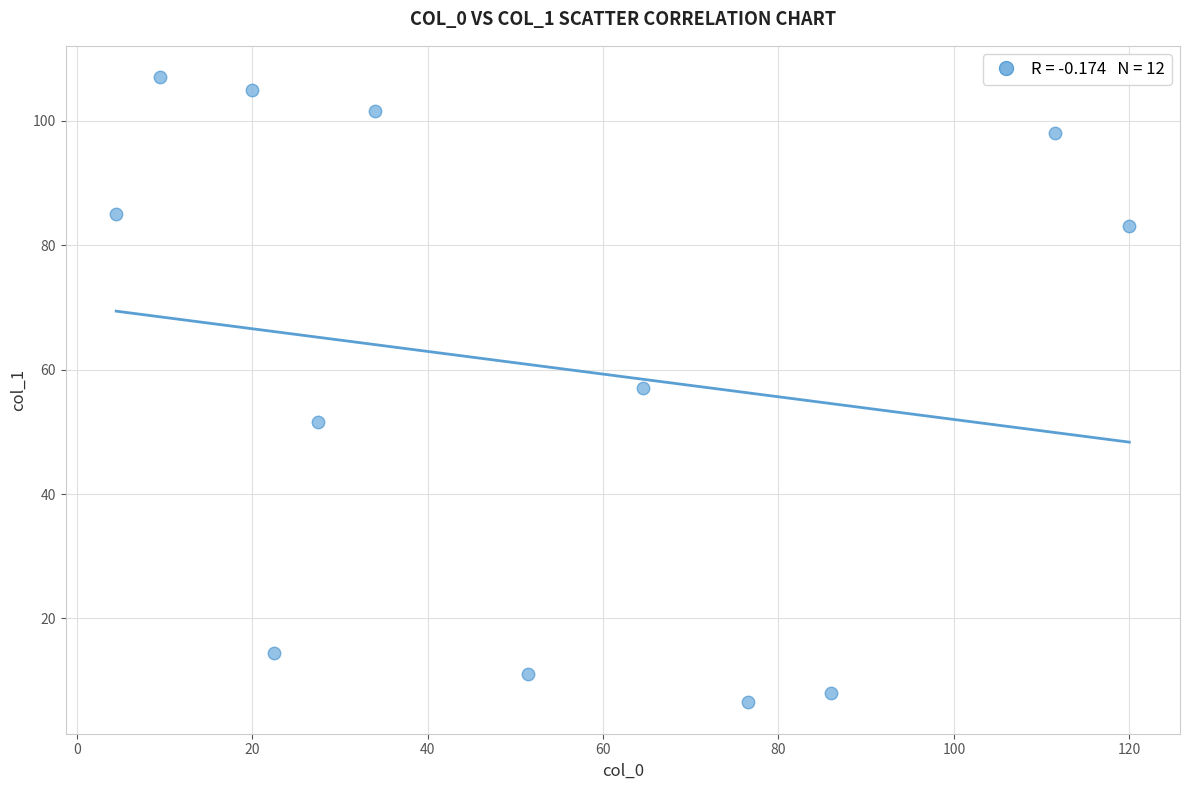

What is the range of Y values (max minus min)?

100.5